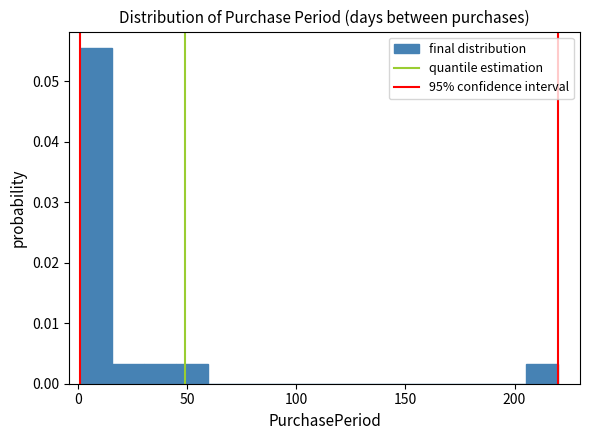

Around what value on the x-axis is the tallest bar? Give the approximate position of its centre, as read against the axis.

10